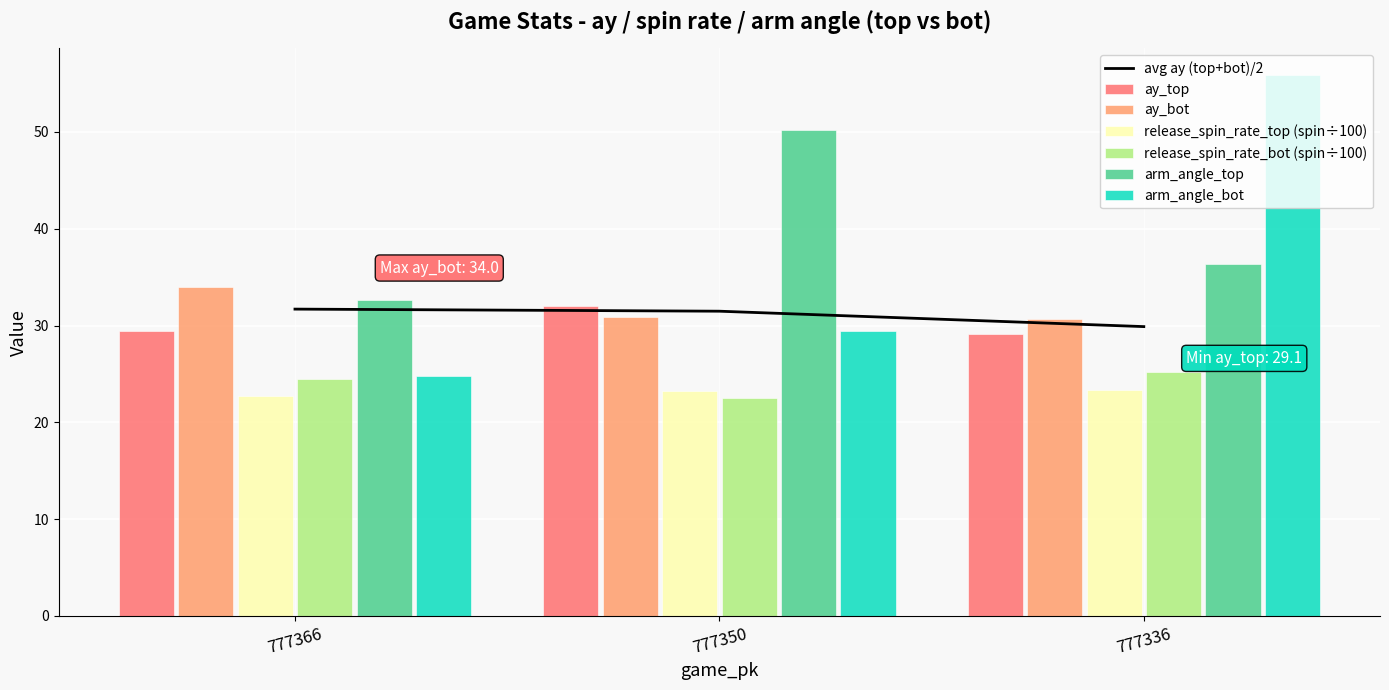

Are the bars horizontal?

No